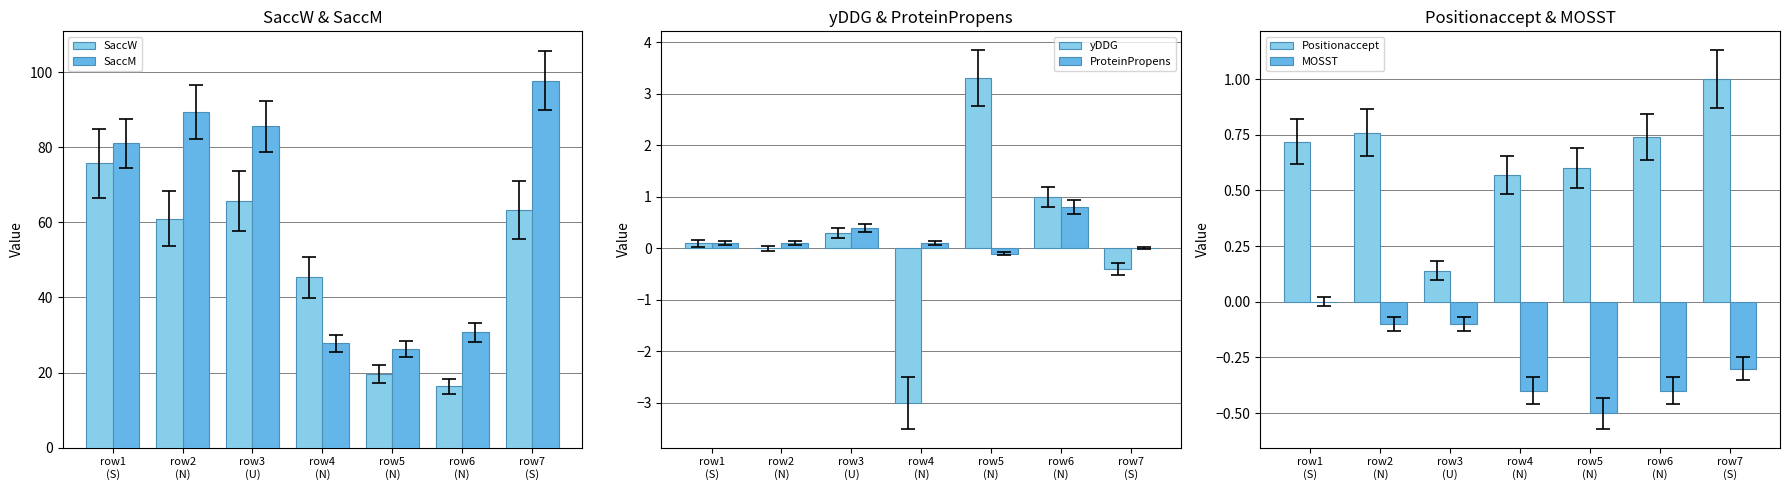

What is the spread (max minus min) of values at row7
(S)?

98.2